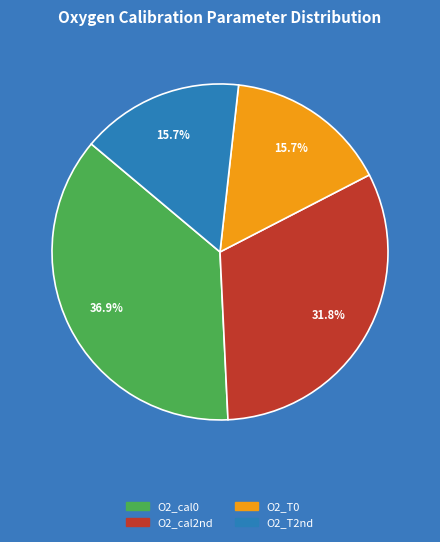

Which has a higher value, O2_cal0 or O2_T2nd?

O2_cal0